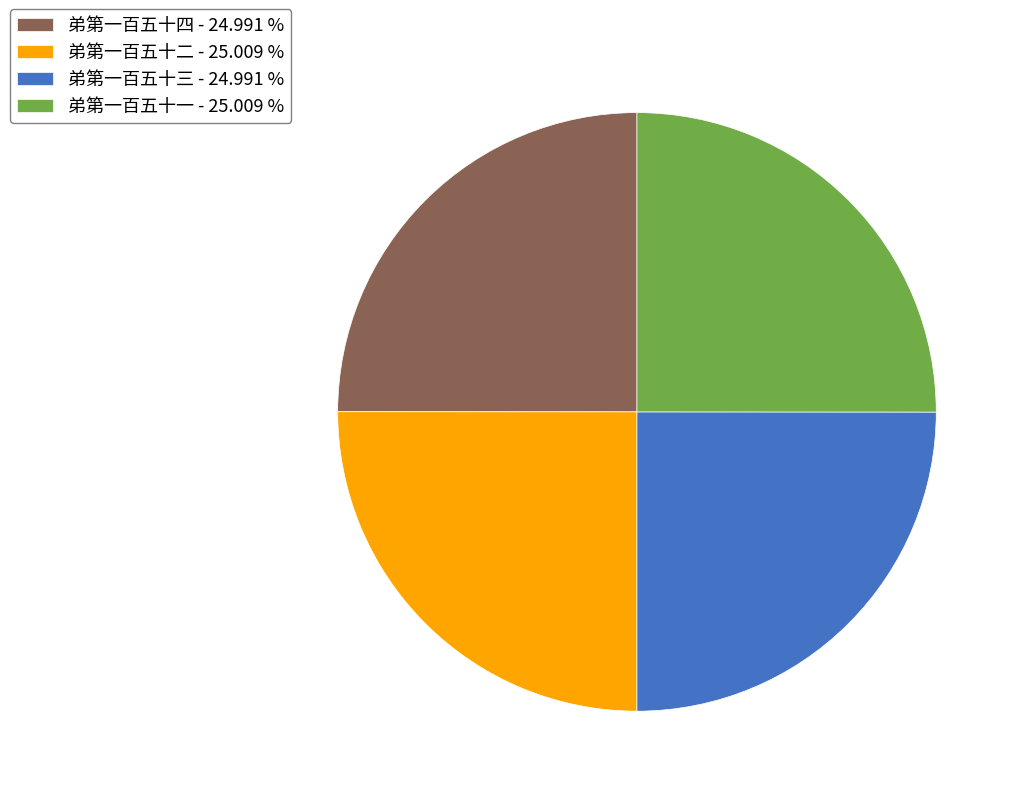

Does any single category account for the majority?

No